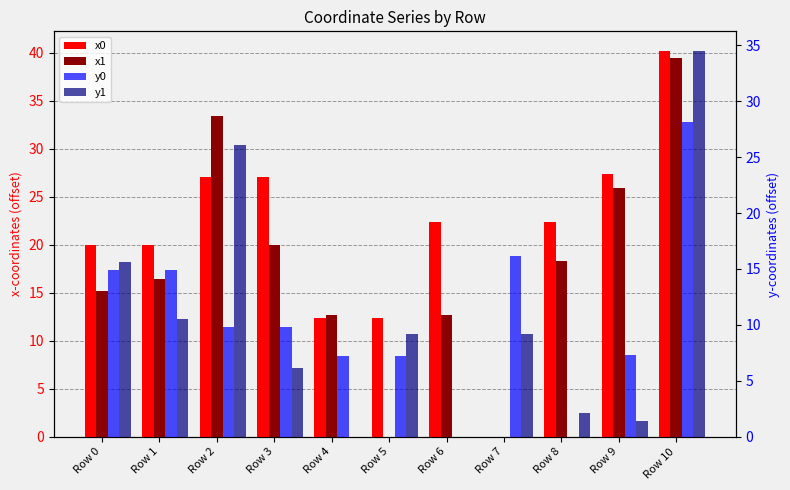

What is the value of the y1 bar at the 11th from the left?

34.5